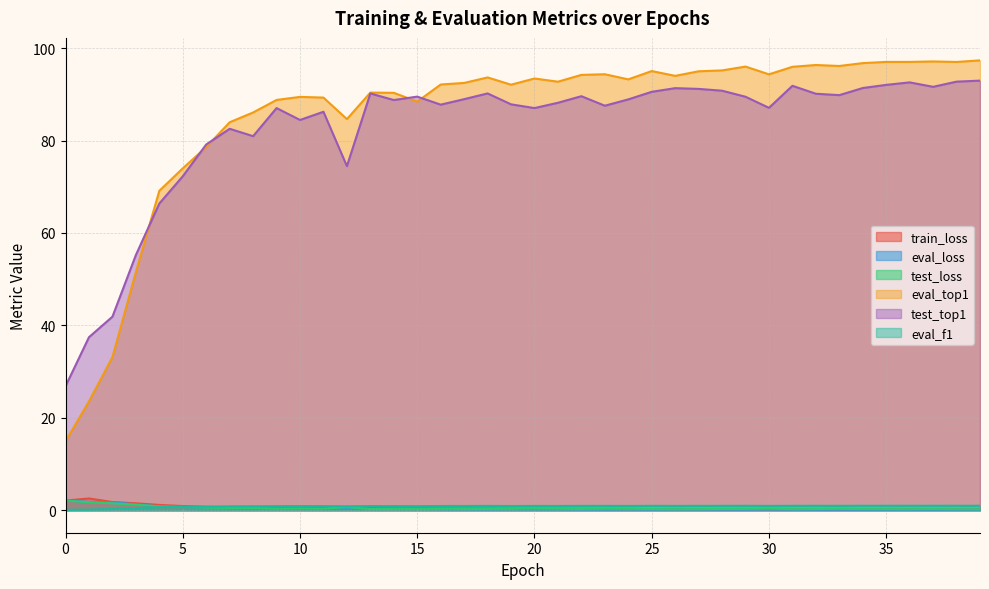

At how many categories does at least one series exceed 94?

16